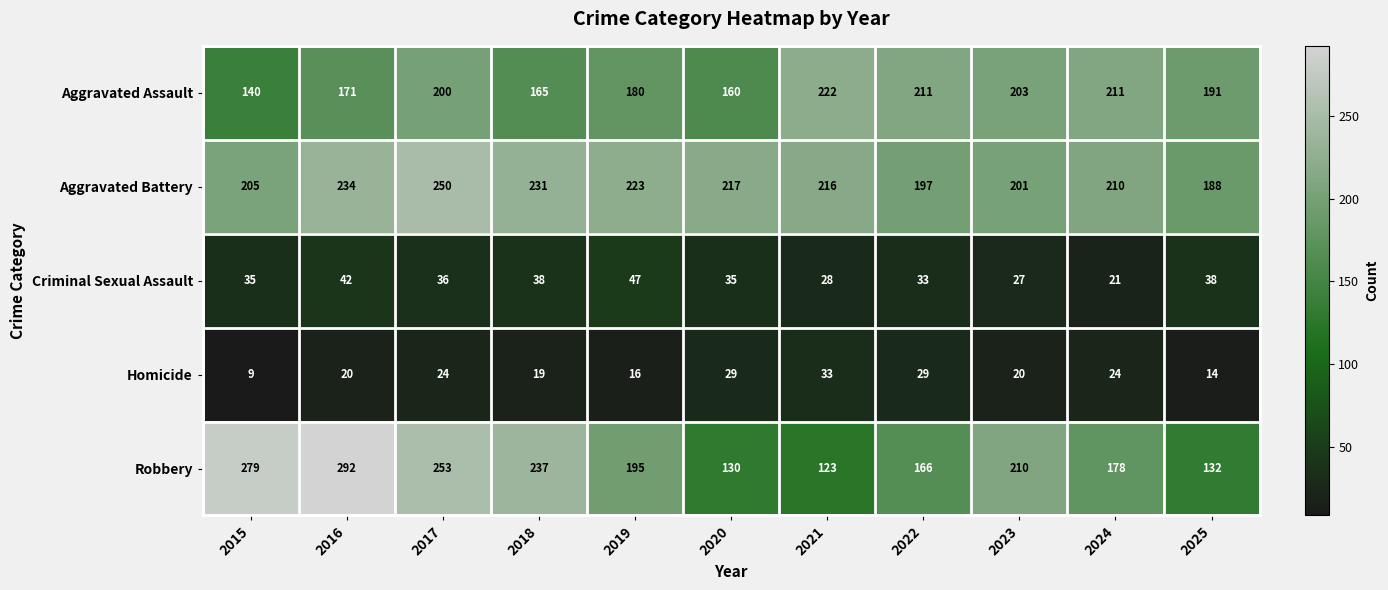

Which series changed the most between 2020 and 2025?

Aggravated Assault